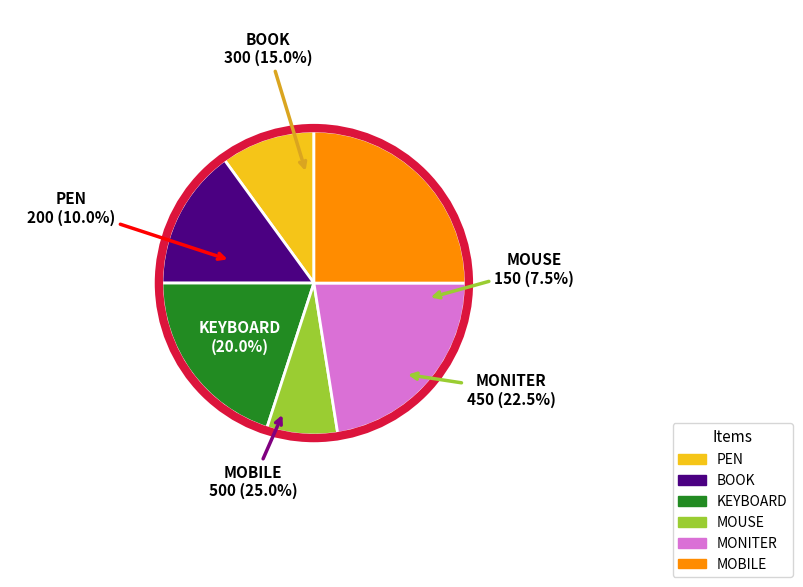

True or false: PEN accounts for 10% of the total.

True